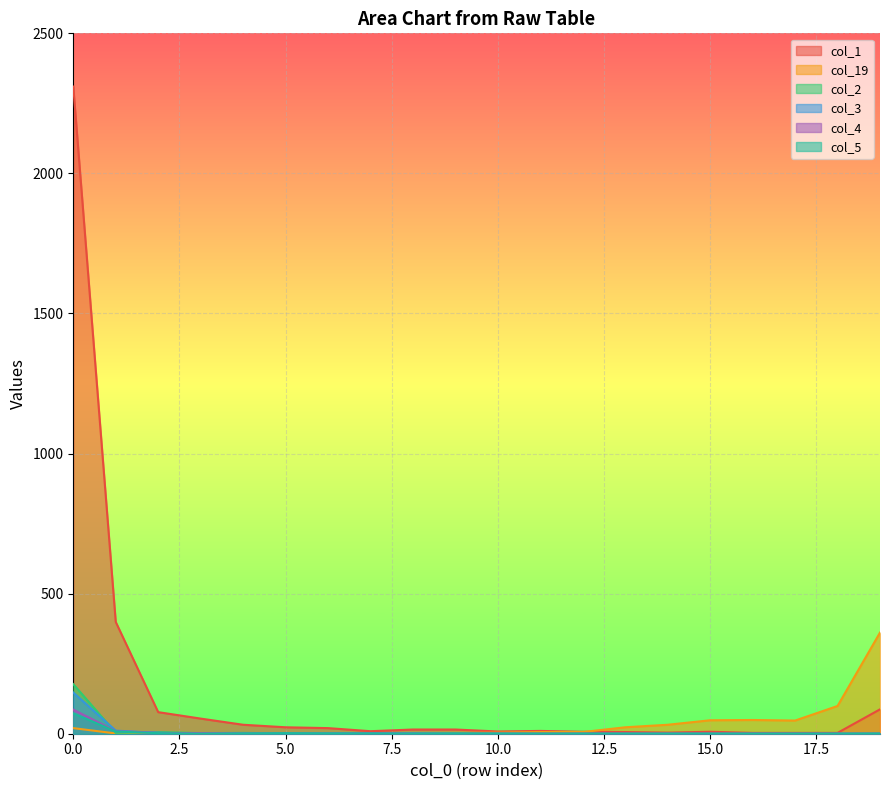

How many lines are shown in the chart?

6